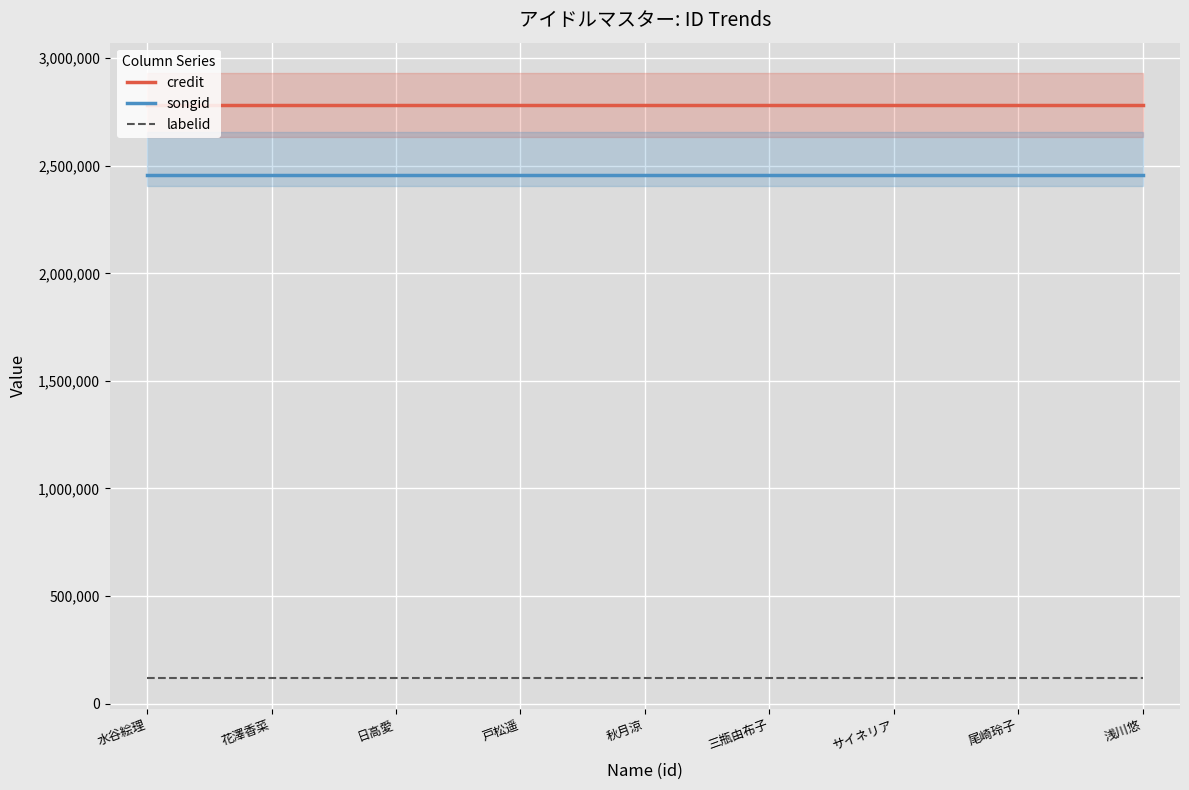

Between サイネリア and 浅川悠, which is larger?

サイネリア